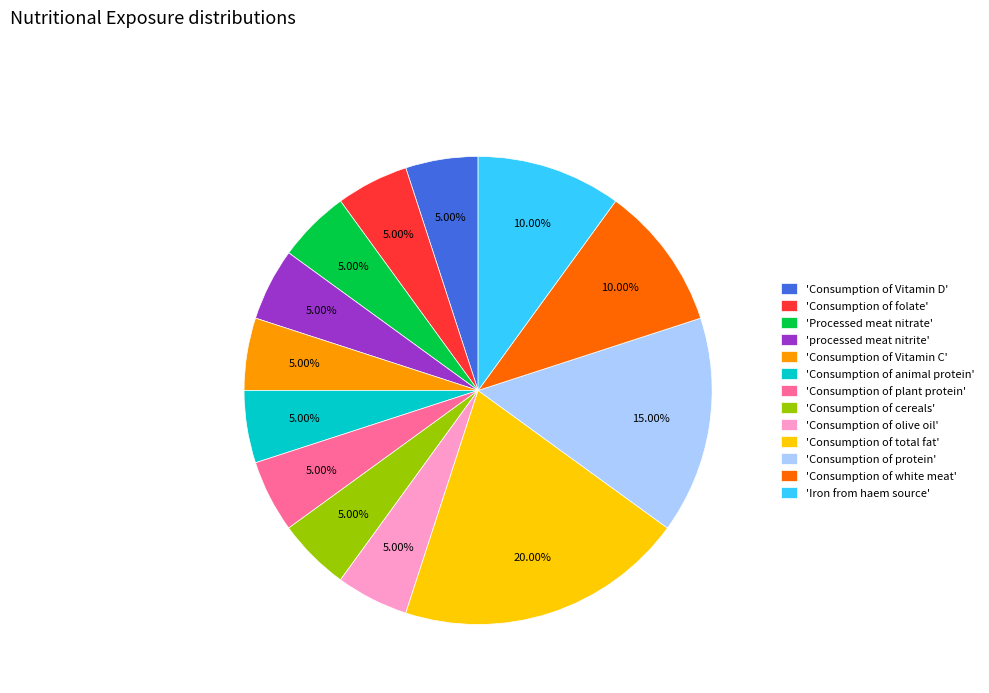

Does any single category account for the majority?

No